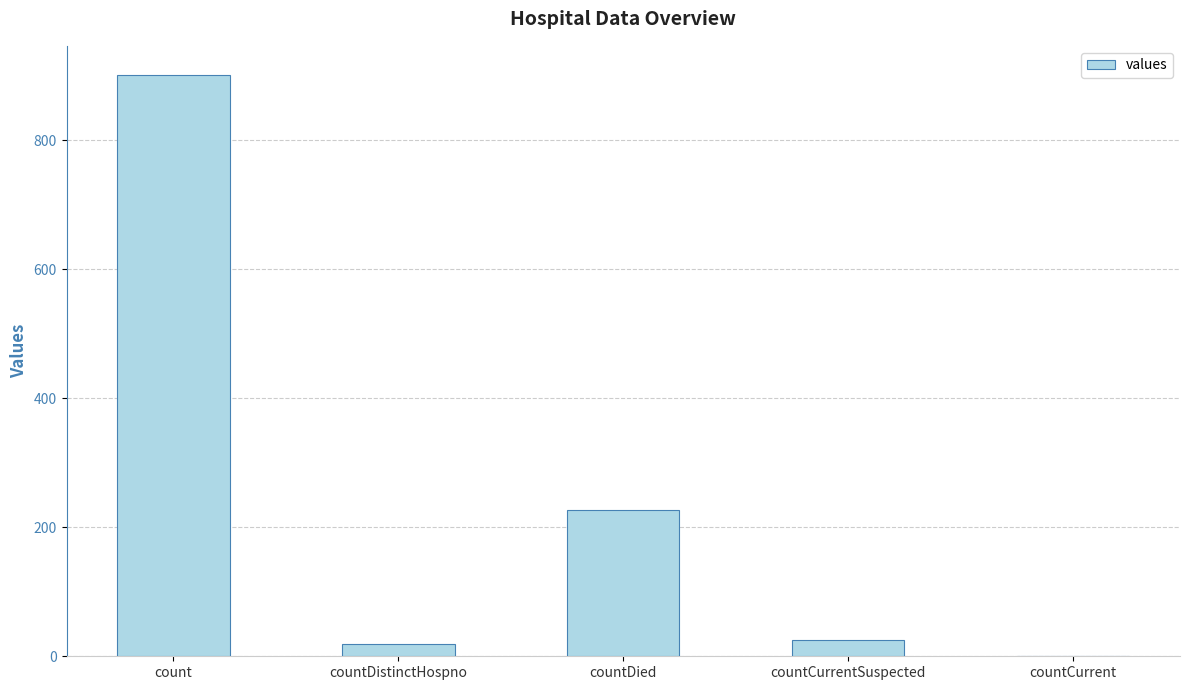

What is the sum of all values?

1172